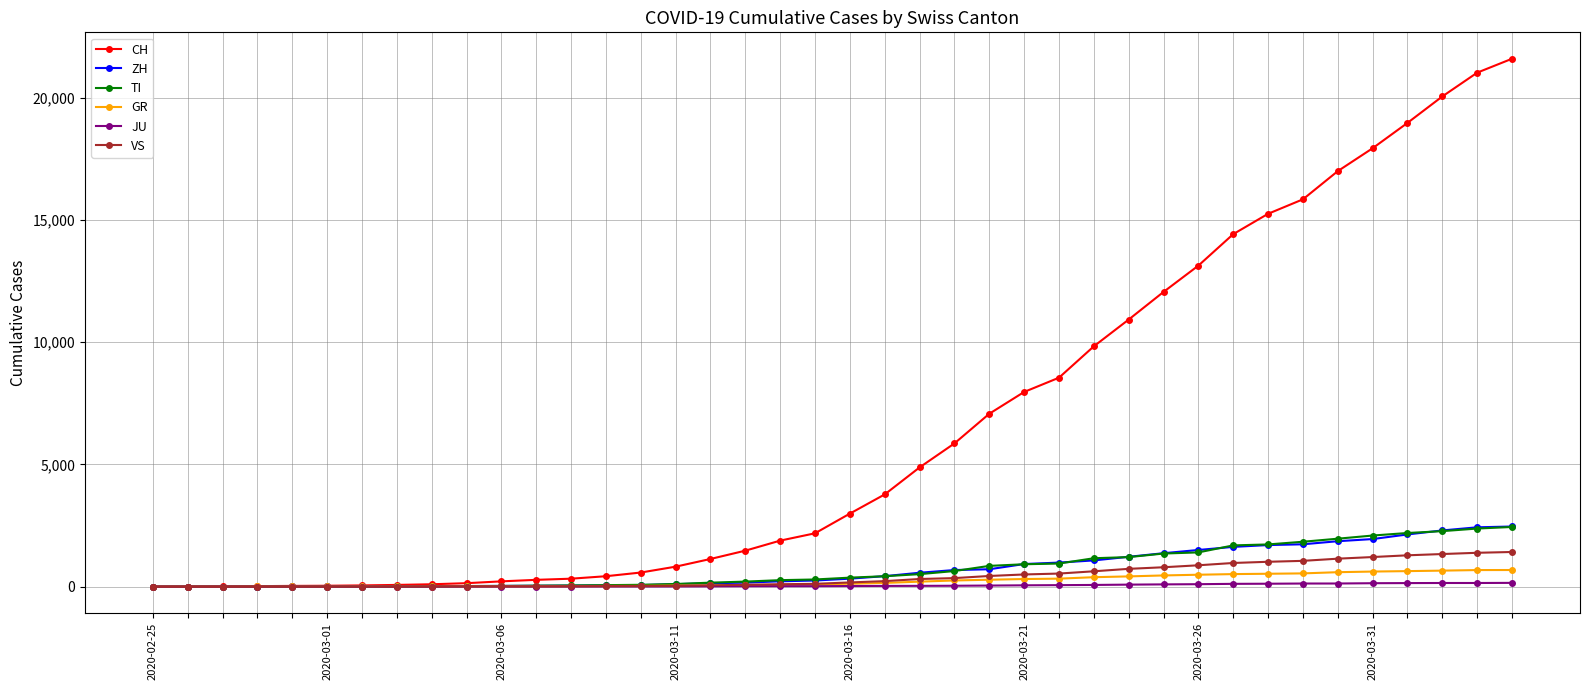

What is the maximum value shown in the chart?

21605